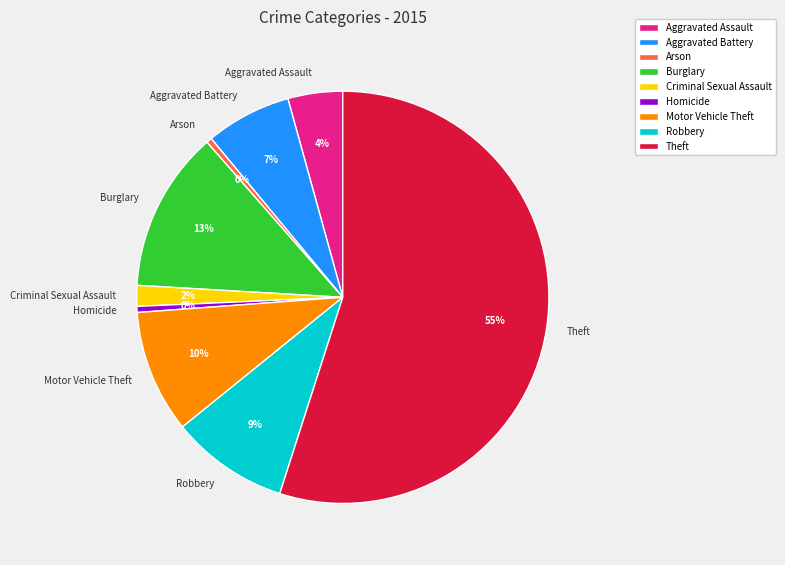

To the nearest percent, what is the difference between the Robbery and Aggravated Assault slice percentages?

5%